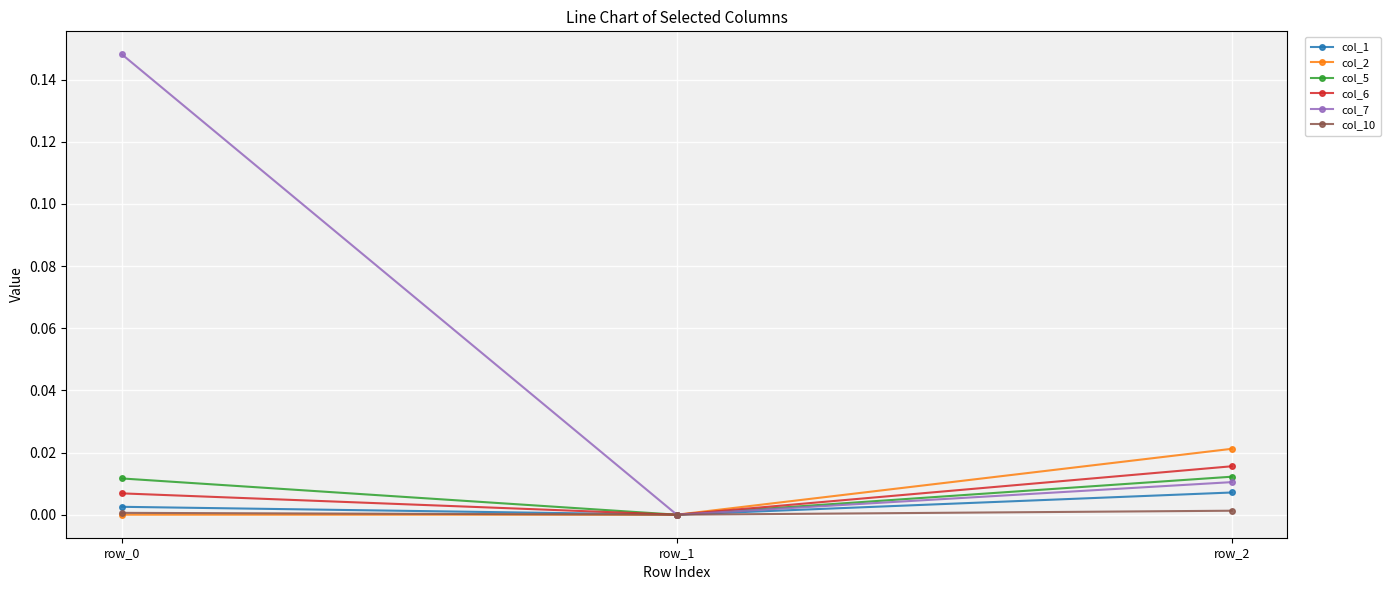

The value of col_10 at row_2 is 0.0. True or false?

True